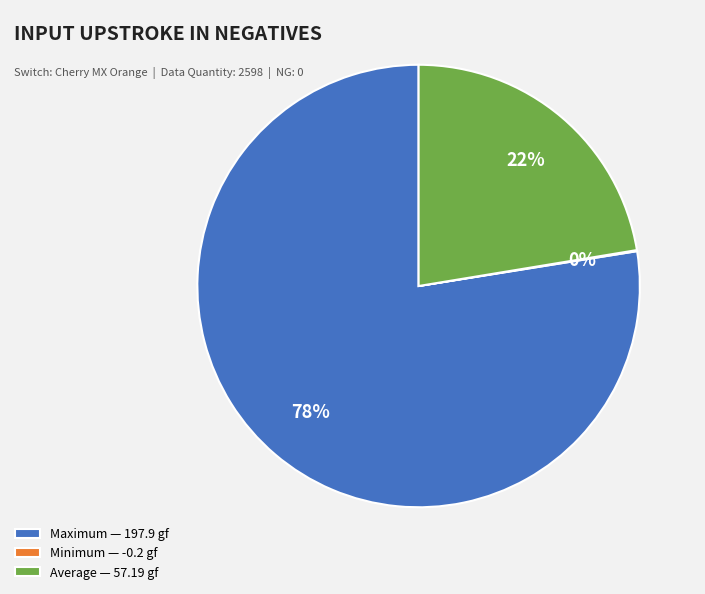

To the nearest percent, what is the combined percentage of Maximum — 197.9 gf and Average — 57.19 gf?

100%